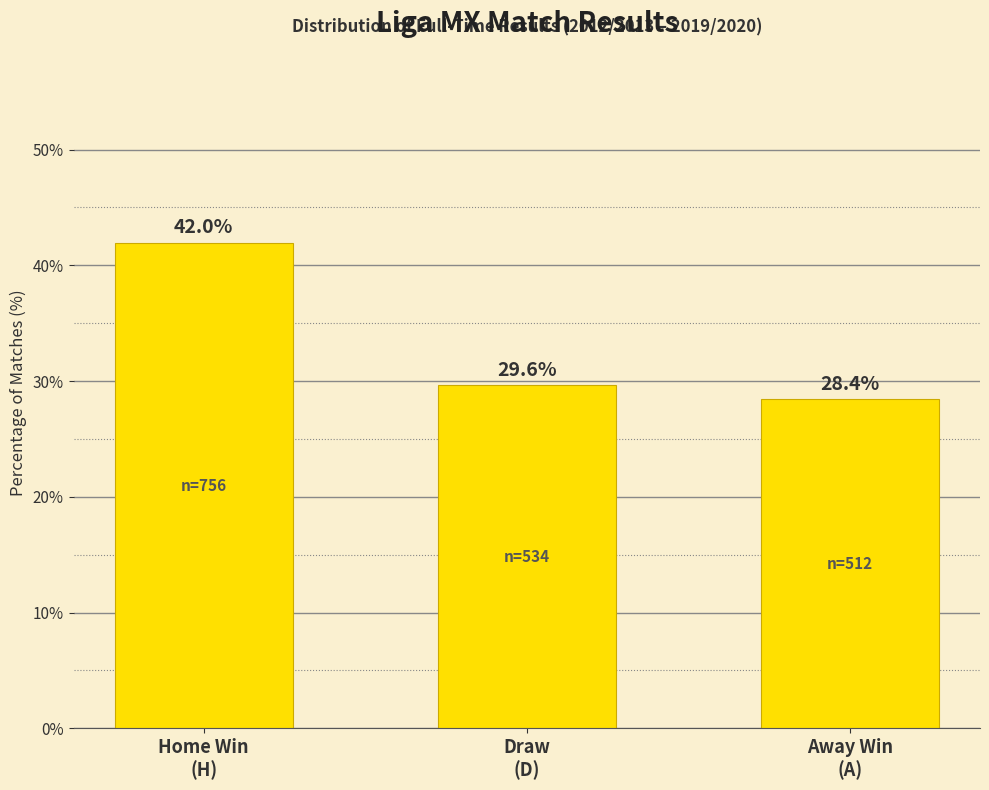

List the labels in order of value, largest first.

Home Win
(H), Draw
(D), Away Win
(A)